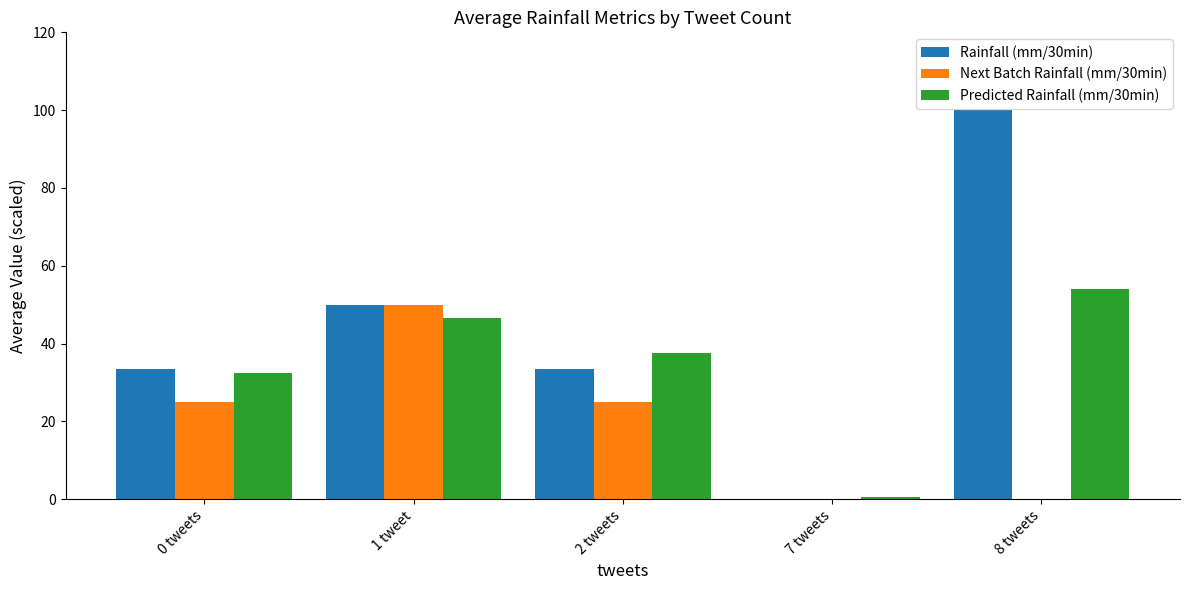

What is the maximum value for Predicted Rainfall (mm/30min)?

54.0